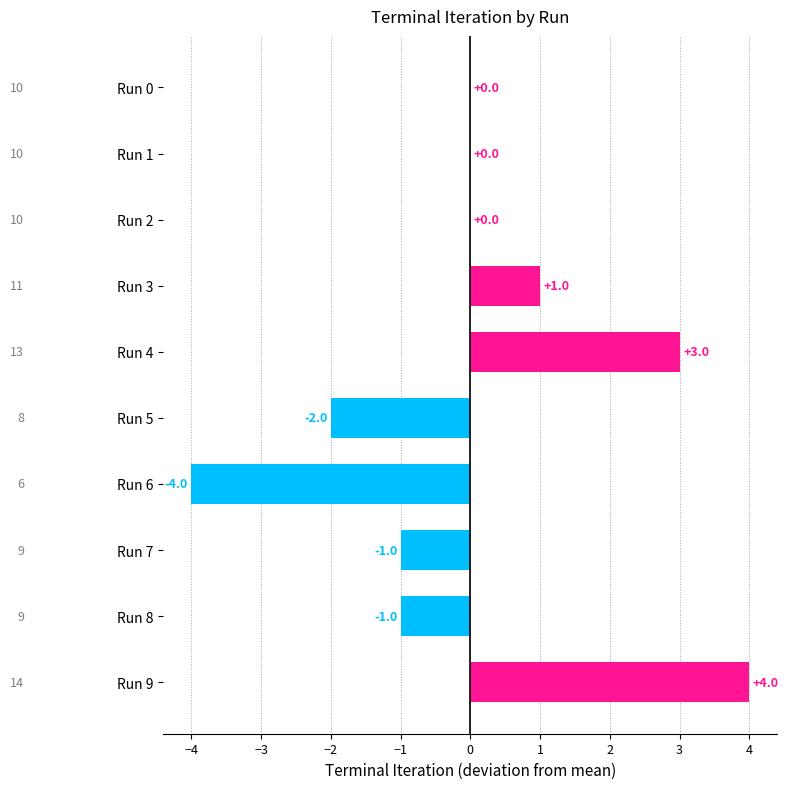

The chart shows a value of -3 at Run 5. True or false?

False